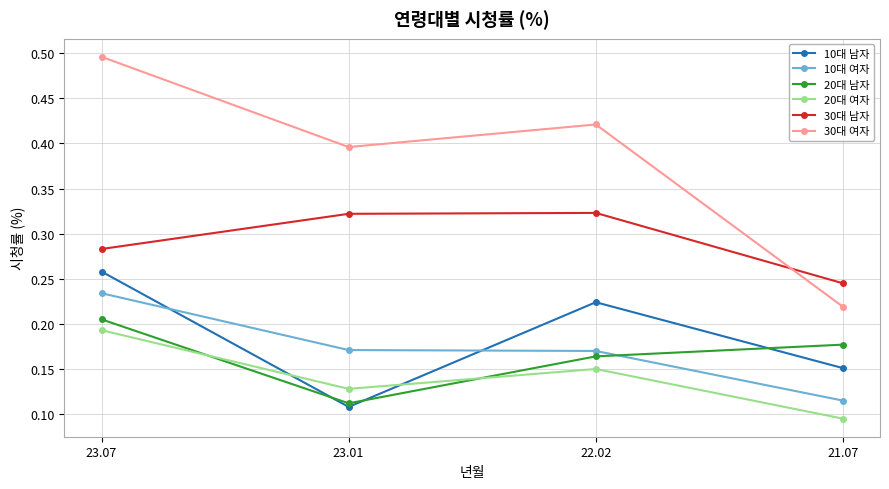

True or false: 20대 여자 has more than 0 interior local peaks.

True